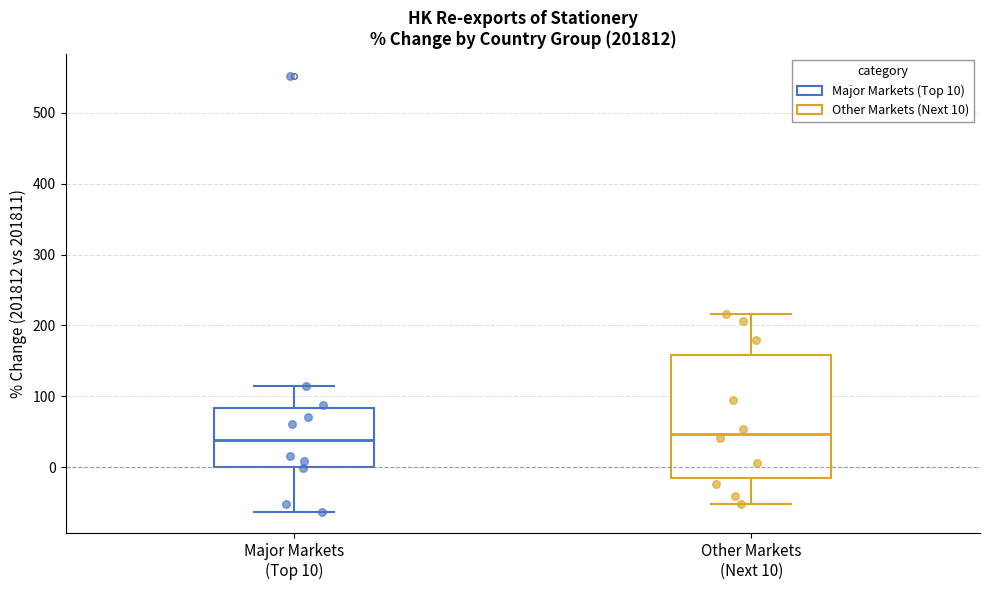

Reading left to right, transcribe this box plot: for each box, give where its median line is, the range the box spans, and where its two whiskers end, as read against the y-axis. The values are not printed on the chart, so give them approximately, as read against the axis.

Major Markets (Top 10): median 40, box 0 to 80, whiskers -60 to 110
Other Markets (Next 10): median 50, box -20 to 160, whiskers -50 to 220